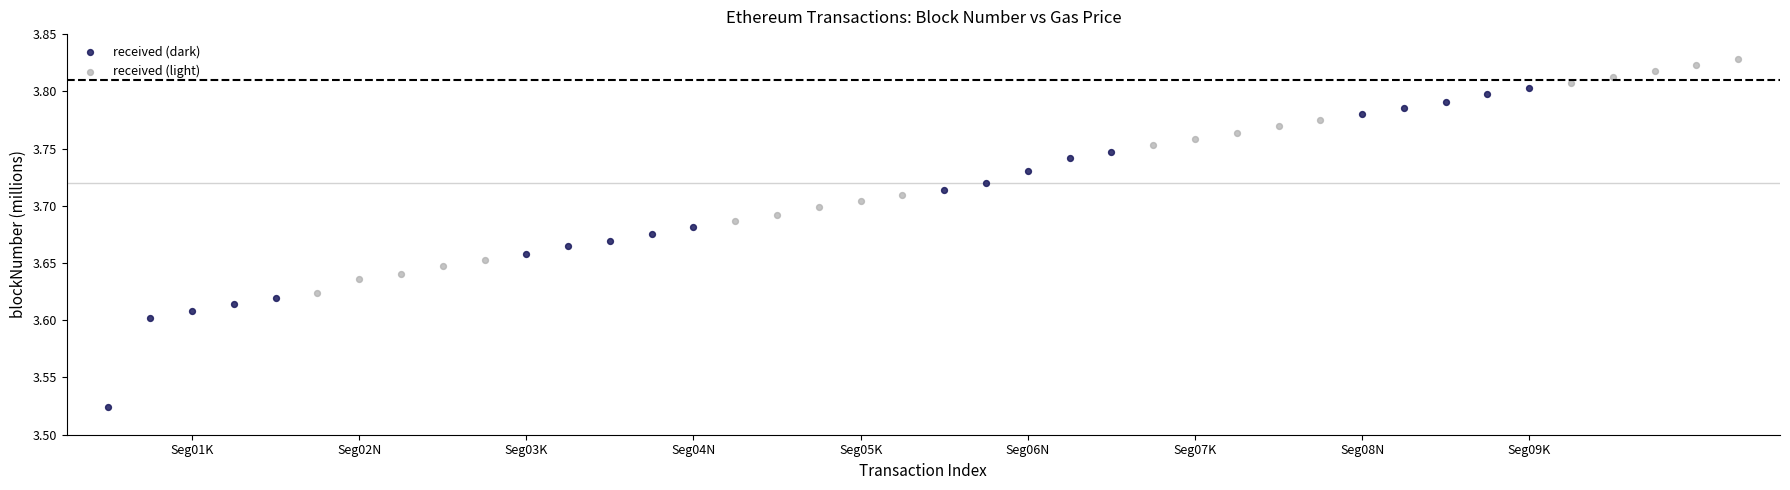

Which series reaches the minimum Y coordinate?

received (dark)